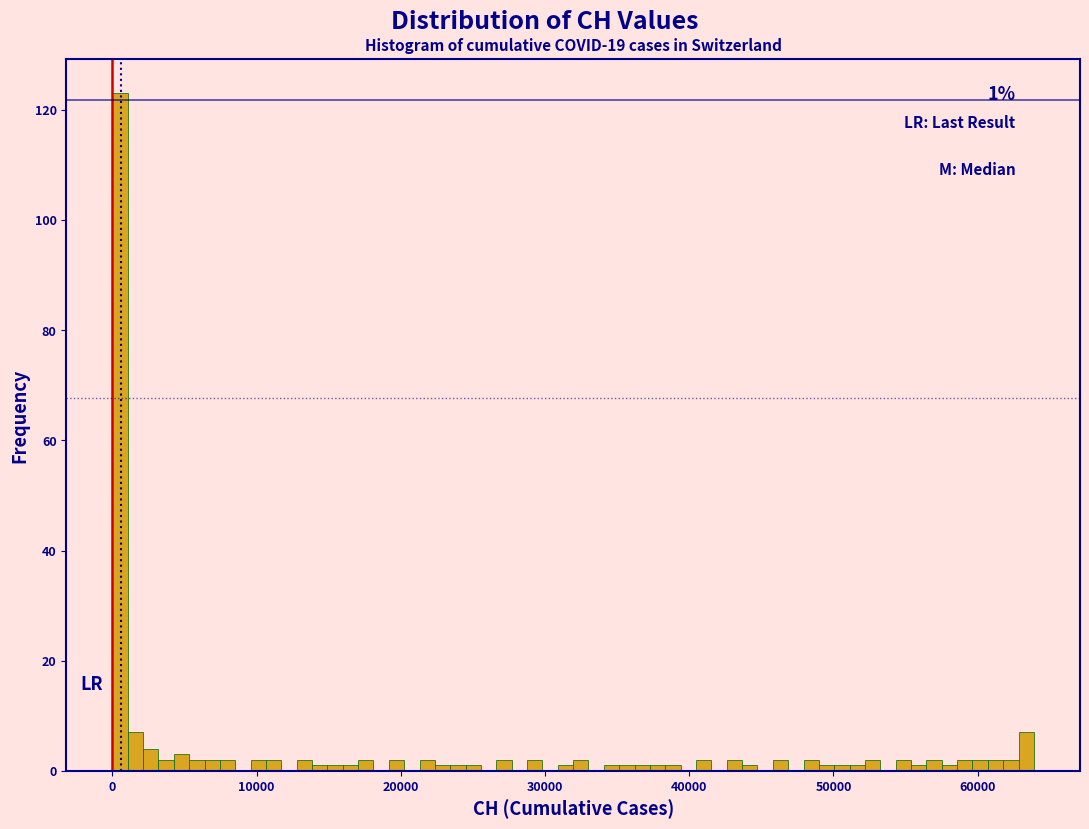

Read against the x-axis, roughly where is the centre of the tallest bar?

1000